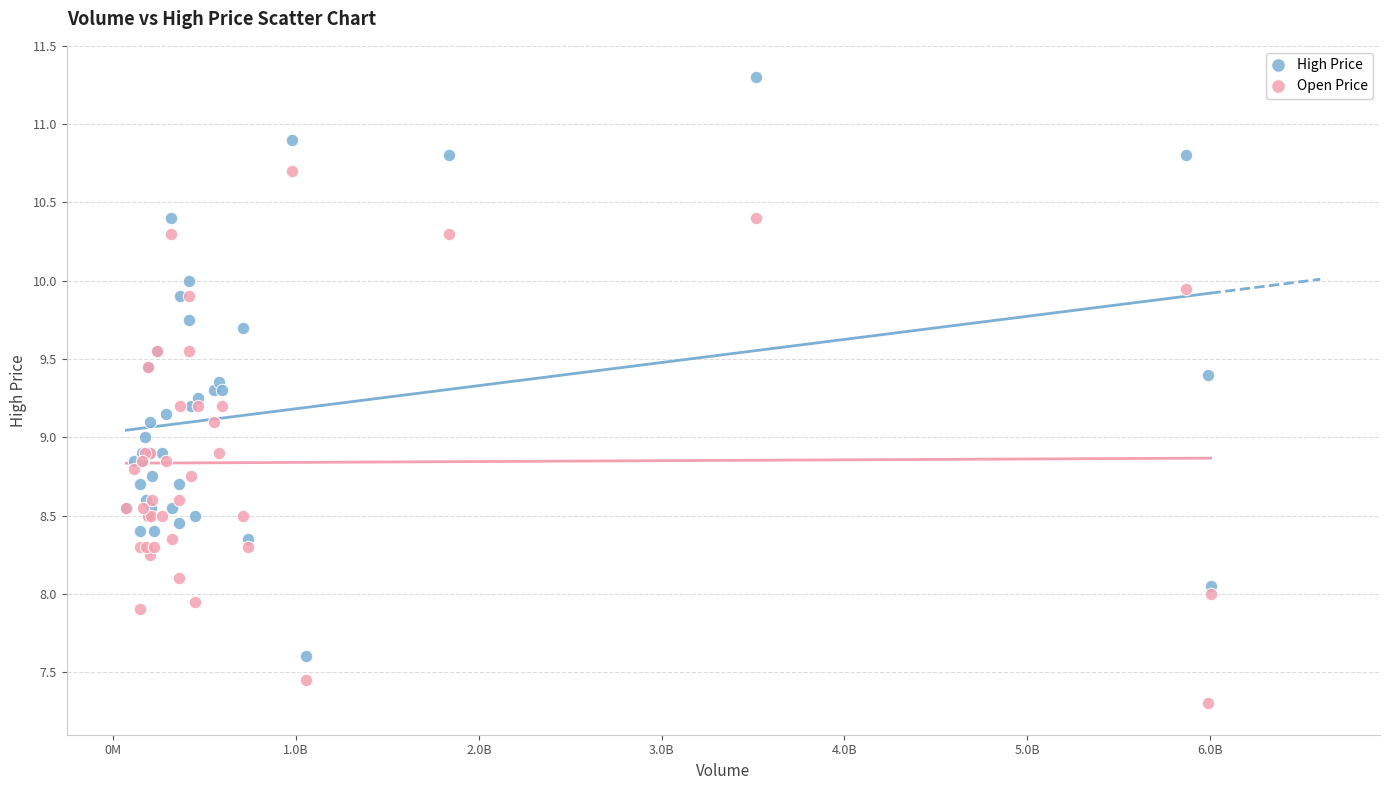

What is the X range (max minus min) for the scatter plot?

593243000.0